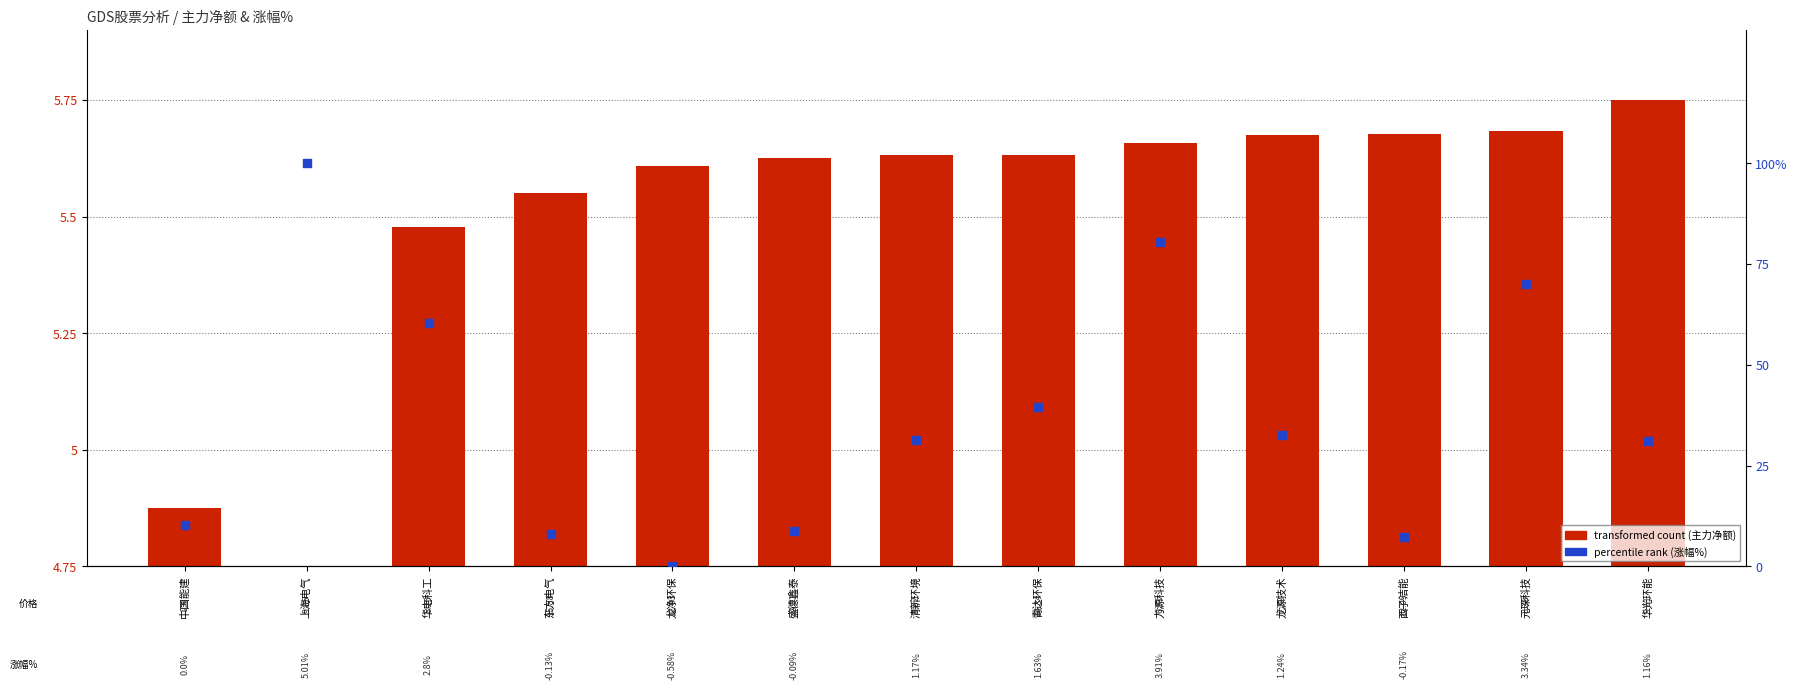

Which has a higher value, 上海电气 or 龙净环保?

龙净环保